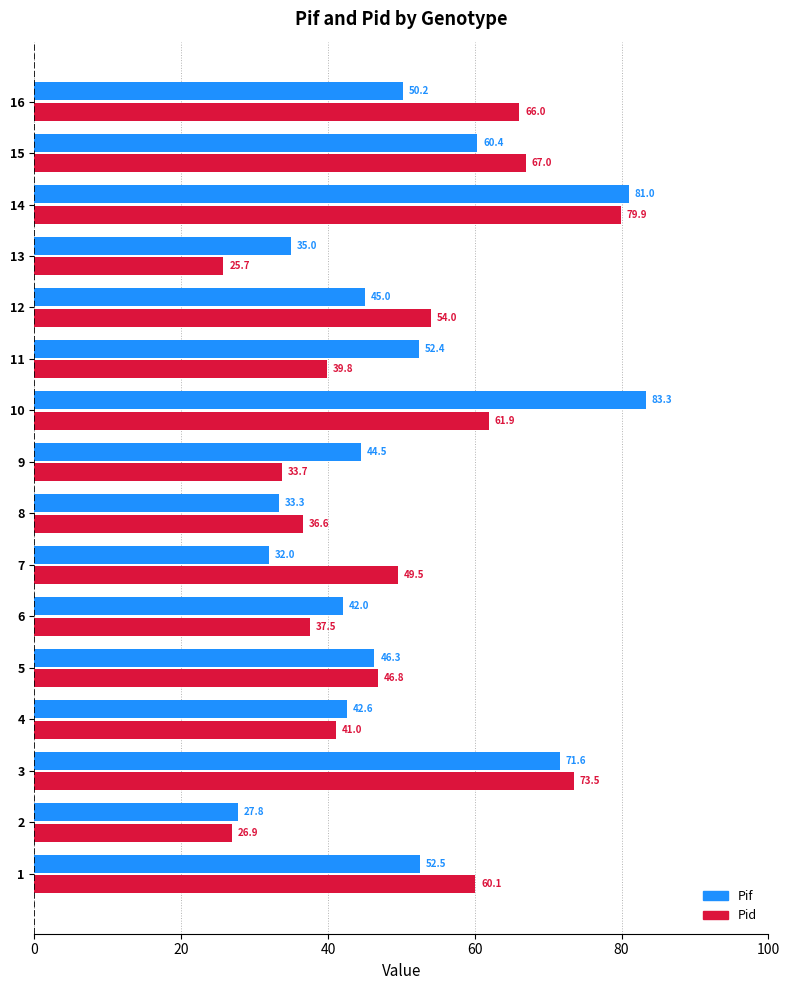

Read the Pid value at 6.

37.5